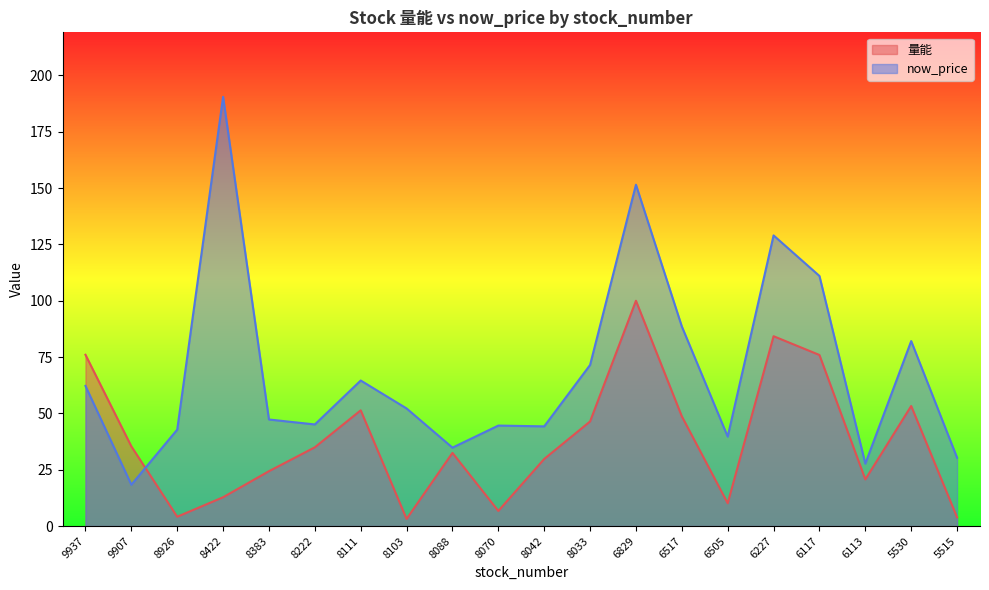

Reading left to right, transcribe all the data shown in this chart.

量能: 76.0	35.4	4.1	12.8	24.4	35.0	51.4	3.2	32.5	6.7	29.8	46.4	100.0	48.7	10.1	84.3	75.9	20.7	53.3	3.9
now_price: 62.2	18.4	42.8	190.5	47.3	45.1	64.6	52.2	34.8	44.6	44.2	71.5	151.5	88.6	39.7	129.0	111.0	27.7	82.1	30.4